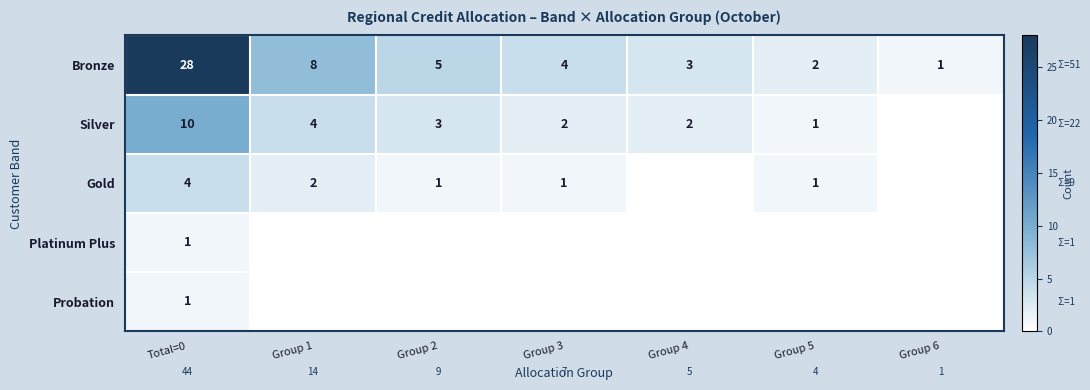

At which label is Bronze closest to 14?

Group 1